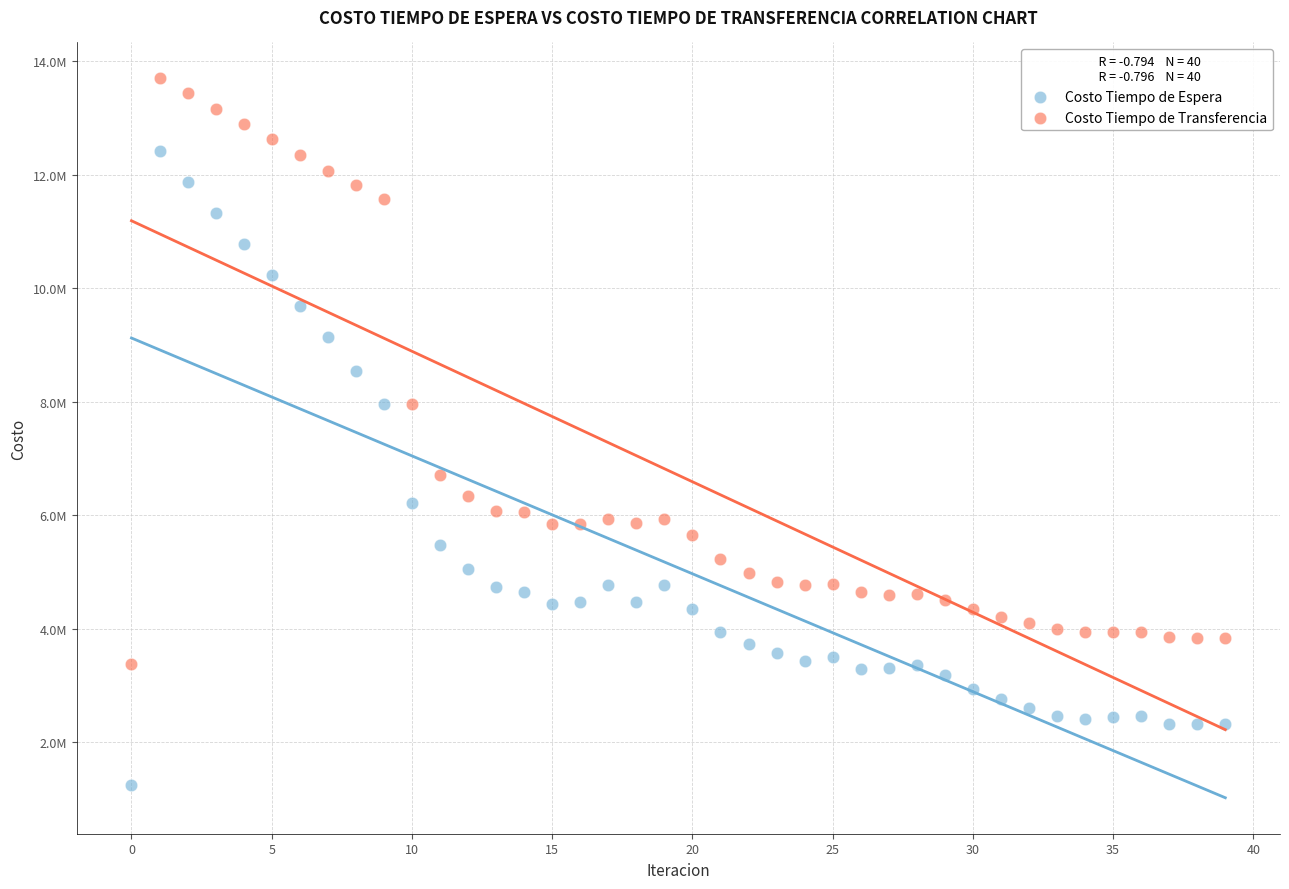

What are all the series names shown in the legend?

Costo Tiempo de Espera, Costo Tiempo de Transferencia